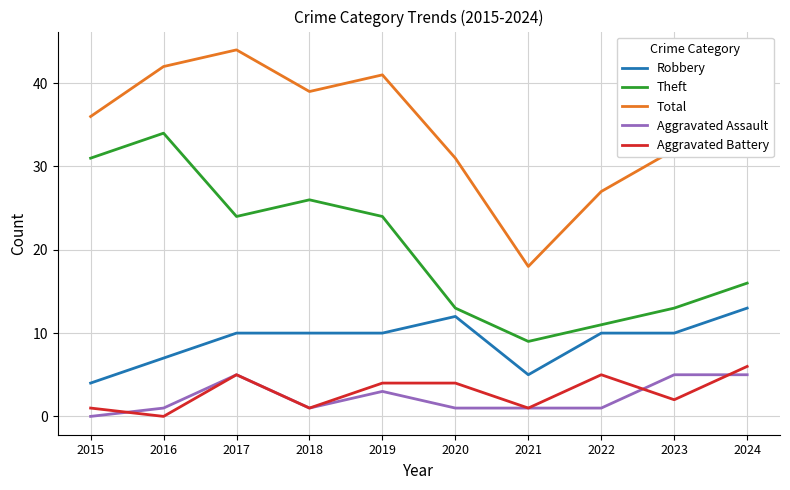

Reading right to left, list all the values displayed in this chart.

Robbery: 2024=13	2023=10	2022=10	2021=5	2020=12	2019=10	2018=10	2017=10	2016=7	2015=4
Theft: 2024=16	2023=13	2022=11	2021=9	2020=13	2019=24	2018=26	2017=24	2016=34	2015=31
Total: 2024=40	2023=32	2022=27	2021=18	2020=31	2019=41	2018=39	2017=44	2016=42	2015=36
Aggravated Assault: 2024=5	2023=5	2022=1	2021=1	2020=1	2019=3	2018=1	2017=5	2016=1	2015=0
Aggravated Battery: 2024=6	2023=2	2022=5	2021=1	2020=4	2019=4	2018=1	2017=5	2016=0	2015=1